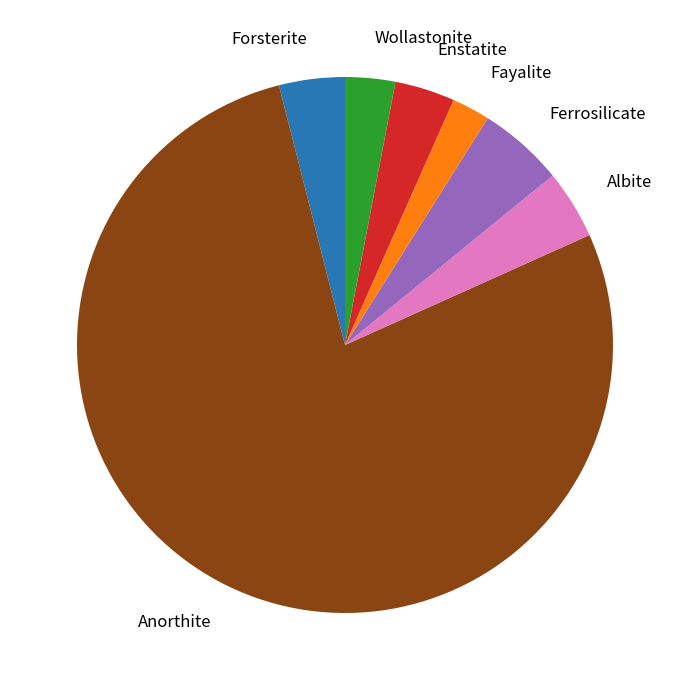

What is the ratio of the value at Wollastonite to the value at Enstatite?

0.8